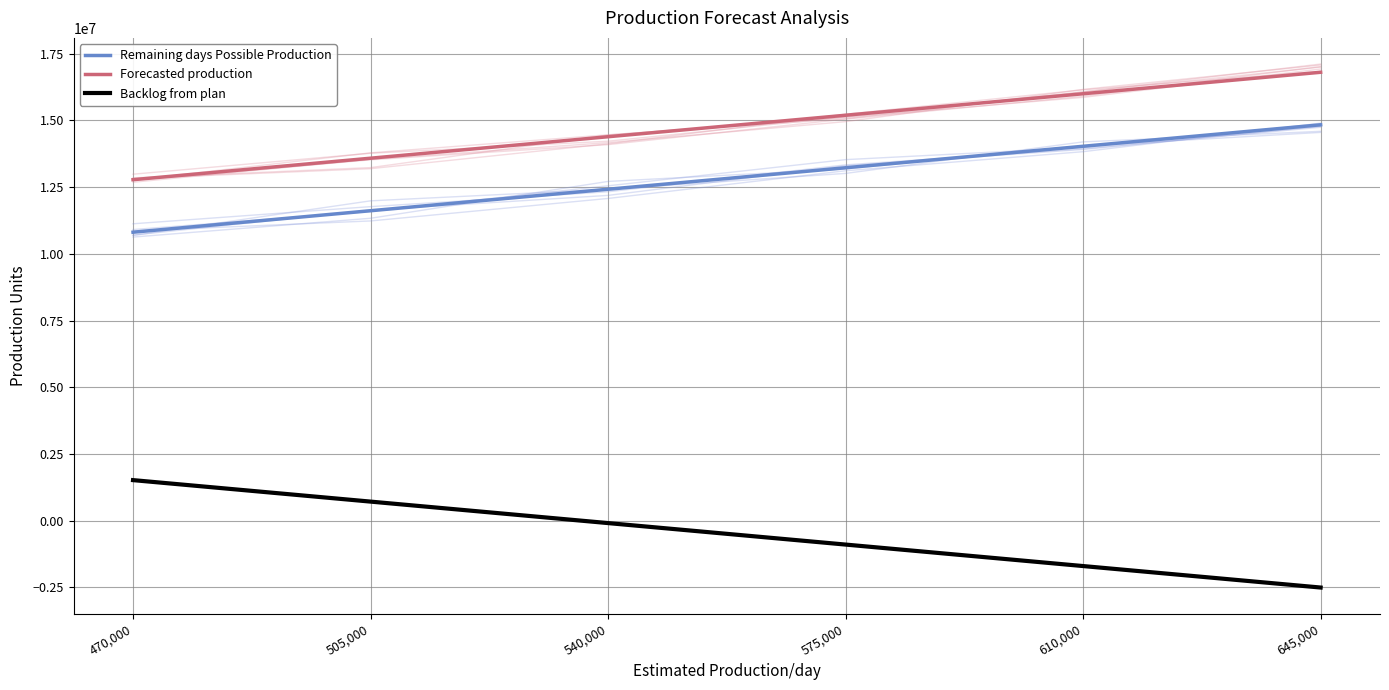

What is the sum of all Forecasted production values?

88742610